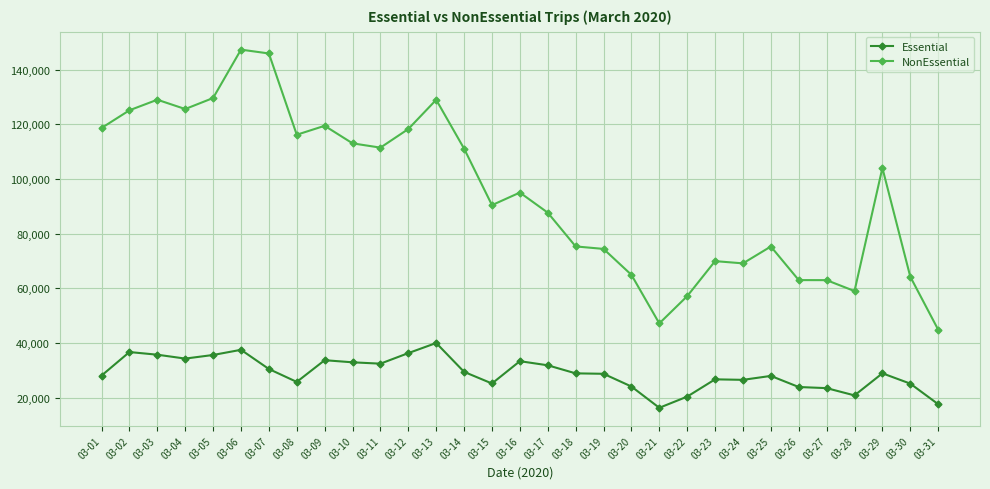

True or false: NonEssential has more than 0 interior local peaks.

True